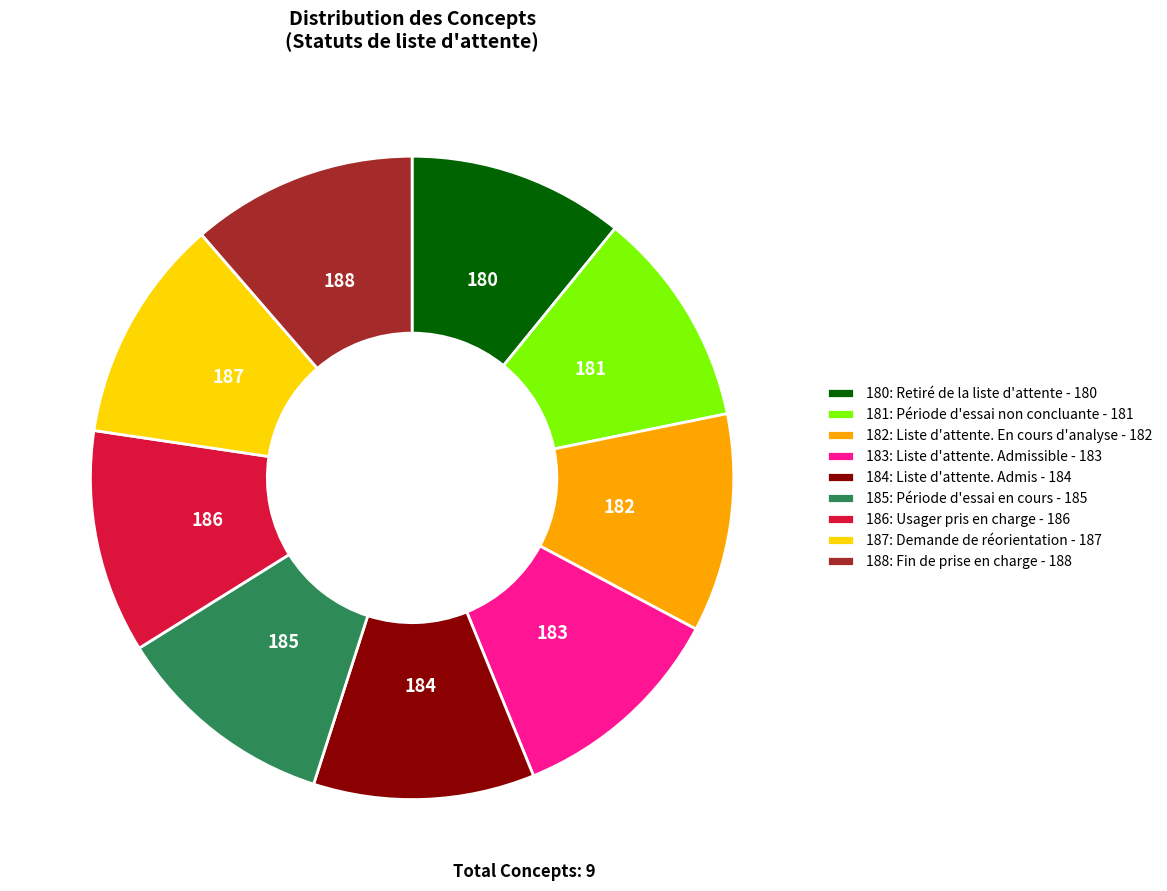

Combined, do 186: Usager pris en charge - 186 and 187: Demande de réorientation - 187 account for over 50%?

No